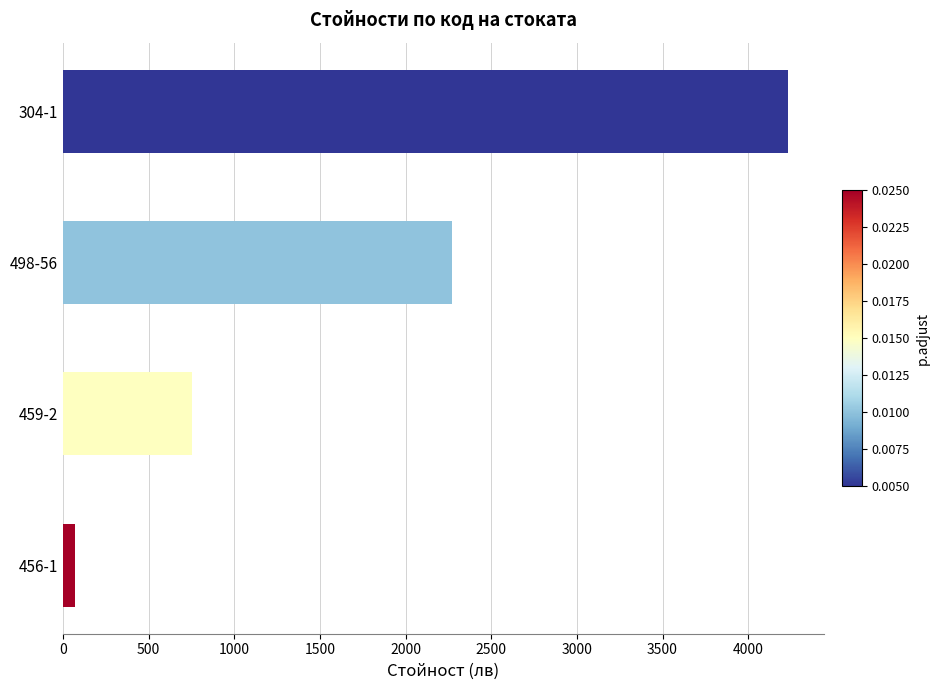

Where is the data nearest to the value 2150?

498-56